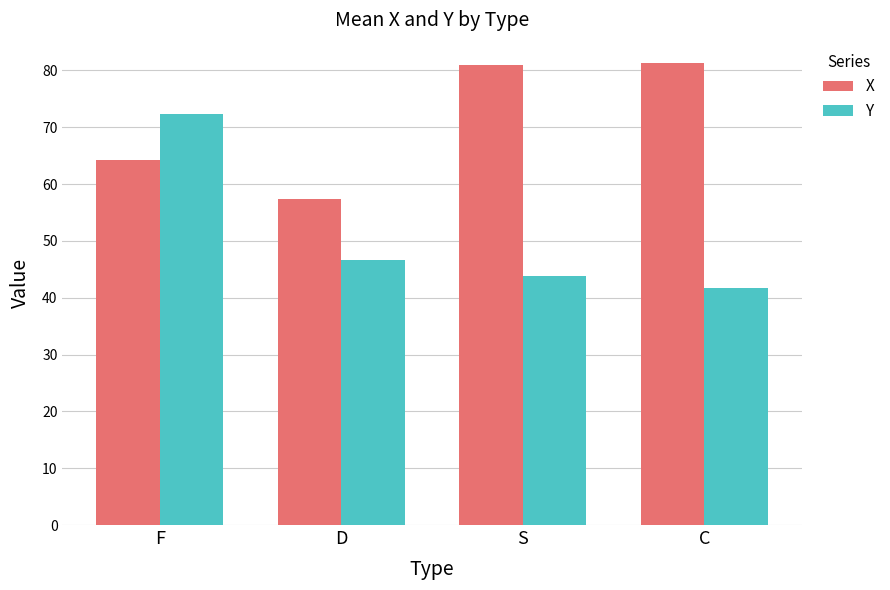

At which category is the sum across all series the highest?

F